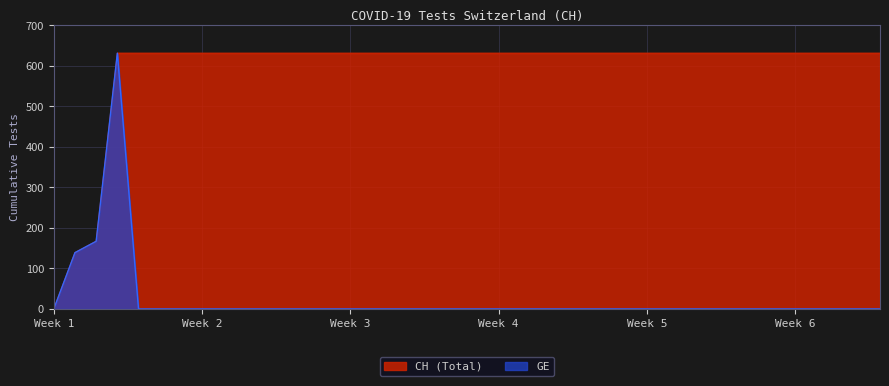

What is the highest value of the CH (Total) series?

631